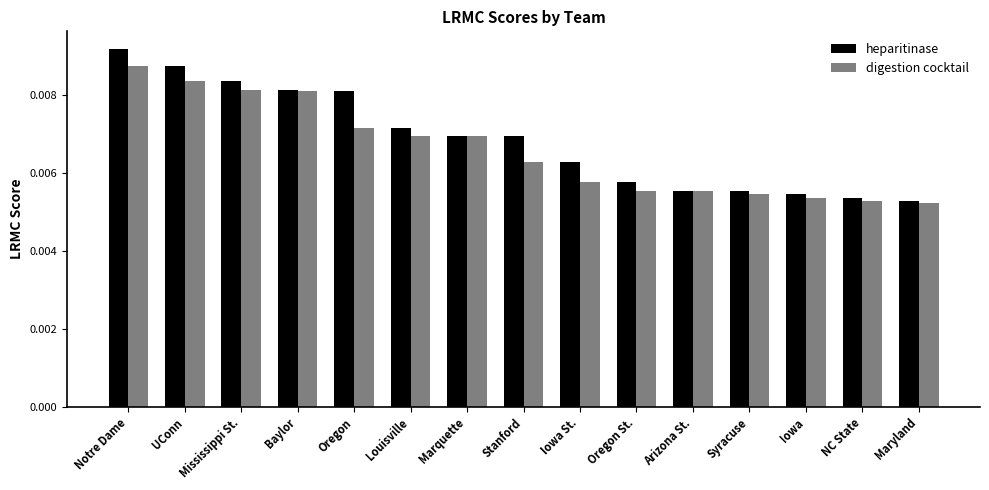

How many series are shown in this chart?

2